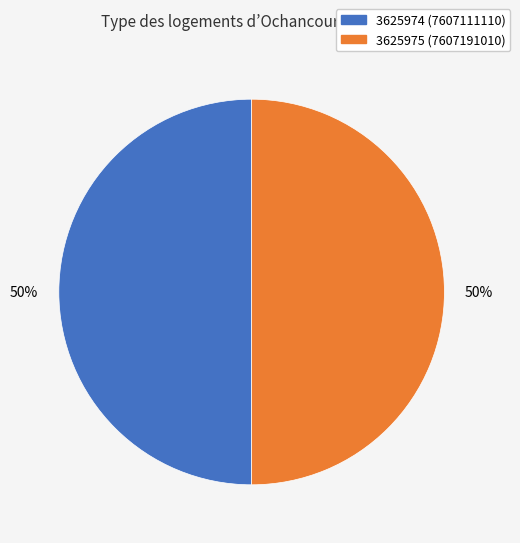

Count the number of slices in the pie.

2